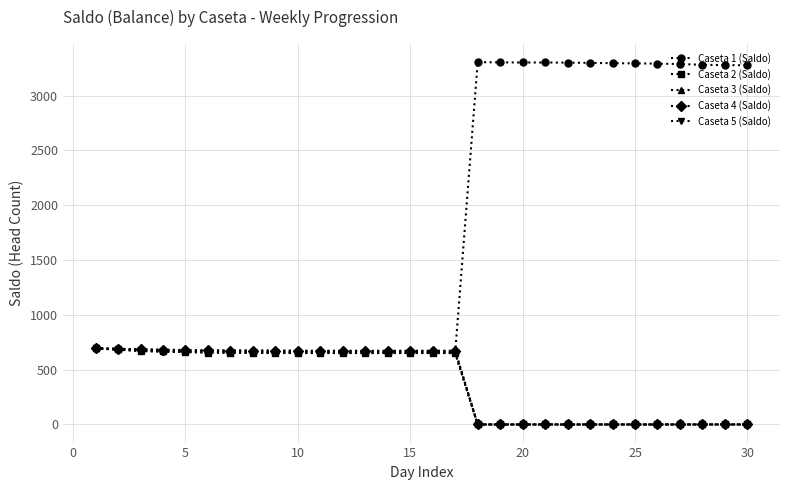

How many times do Caseta 1 (Saldo) and Caseta 4 (Saldo) cross each other?

1